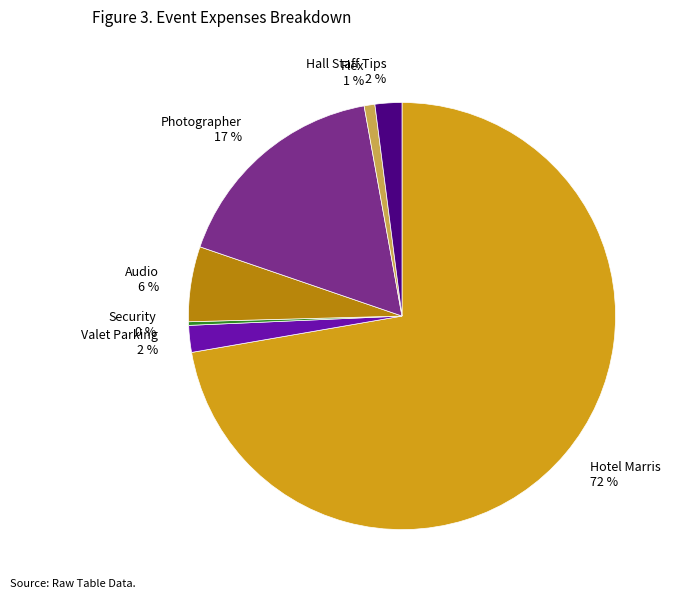

Which category accounts for the majority?

Hotel Marris